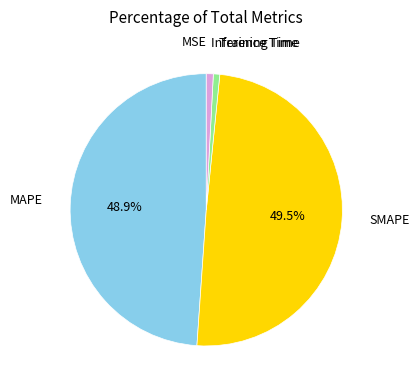

Does any single category account for the majority?

No